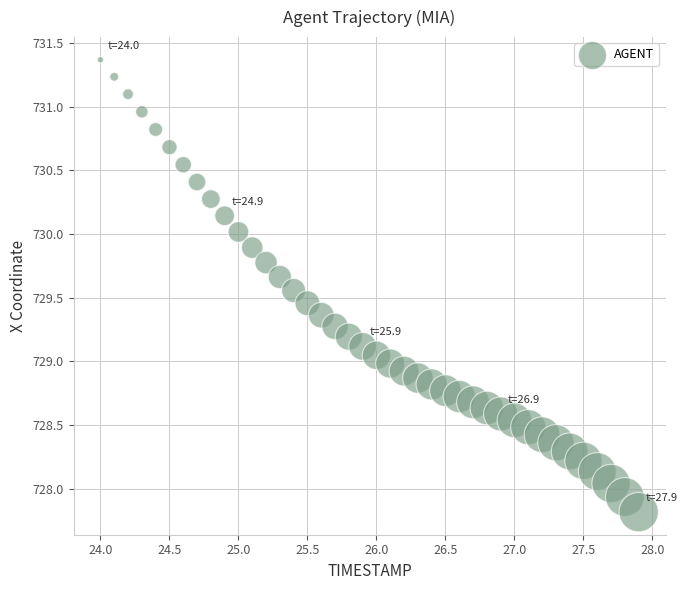

What is the range of X values (max minus min)?

3.9